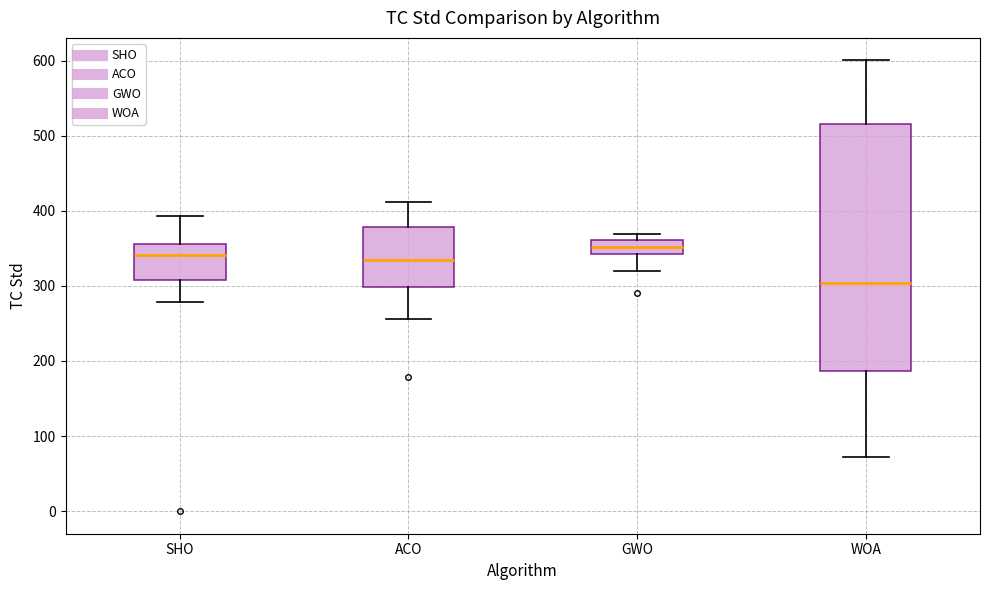

Reading left to right, transcribe this box plot: for each box, give where its median line is, the range the box spans, and where its two whiskers end, as read against the y-axis. The values are not printed on the chart, so give them approximately, as read against the axis.

SHO: median 340, box 310 to 360, whiskers 280 to 390
ACO: median 330, box 300 to 380, whiskers 260 to 410
GWO: median 350, box 340 to 360, whiskers 320 to 370
WOA: median 300, box 190 to 520, whiskers 70 to 600